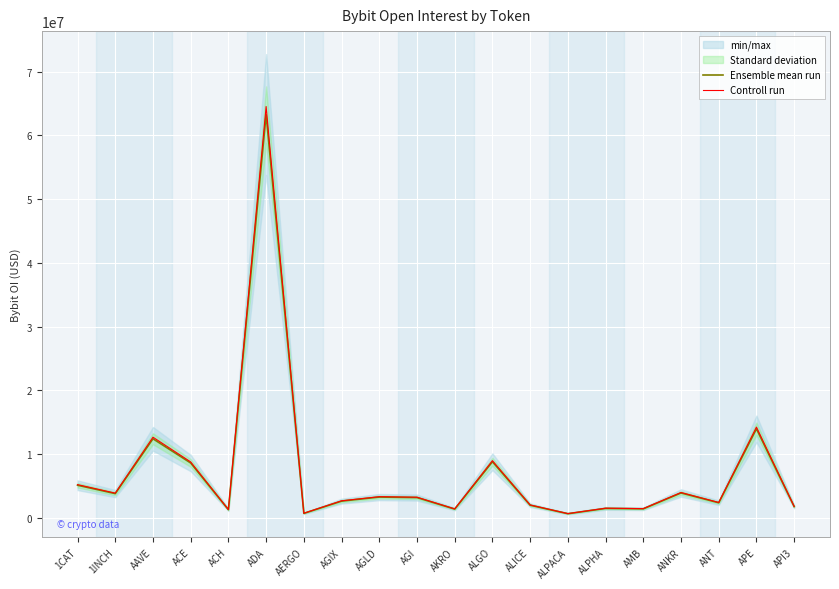

True or false: Controll run has more than 0 points higher than both neighbors.

True